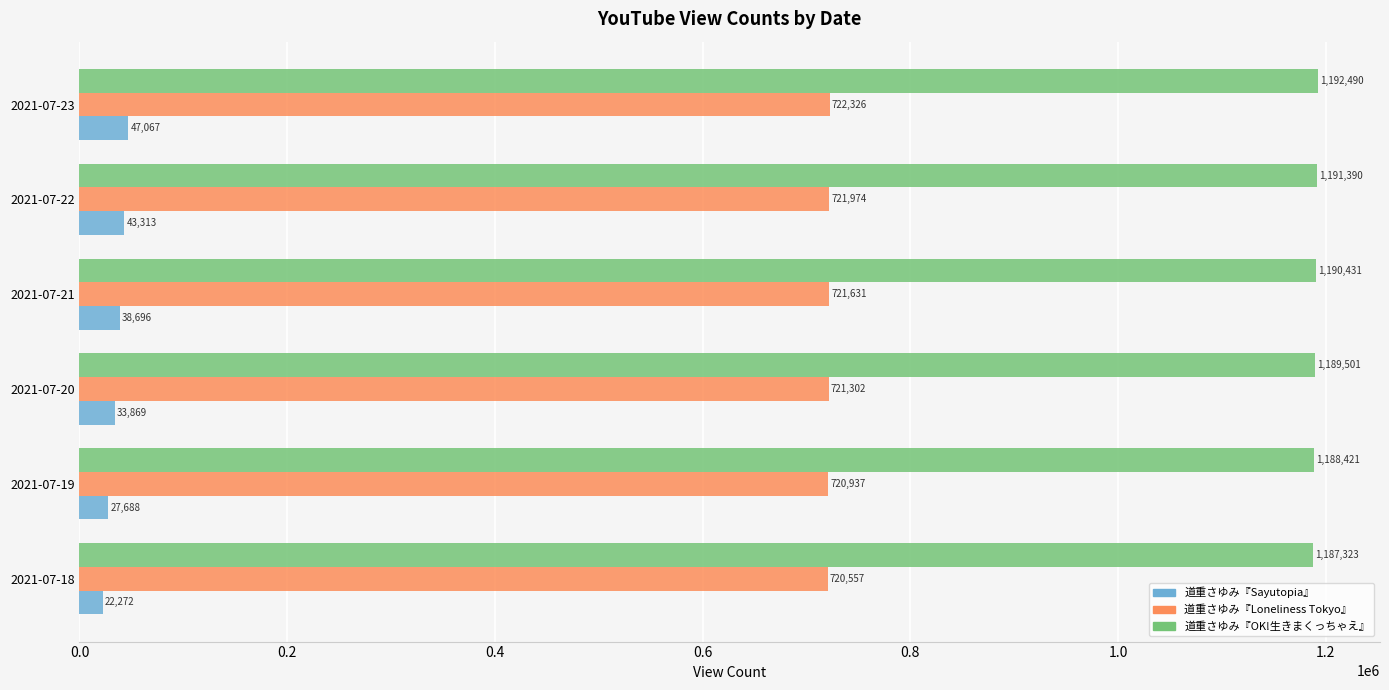

Which series has the largest range (max minus min)?

道重さゆみ『Sayutopia』